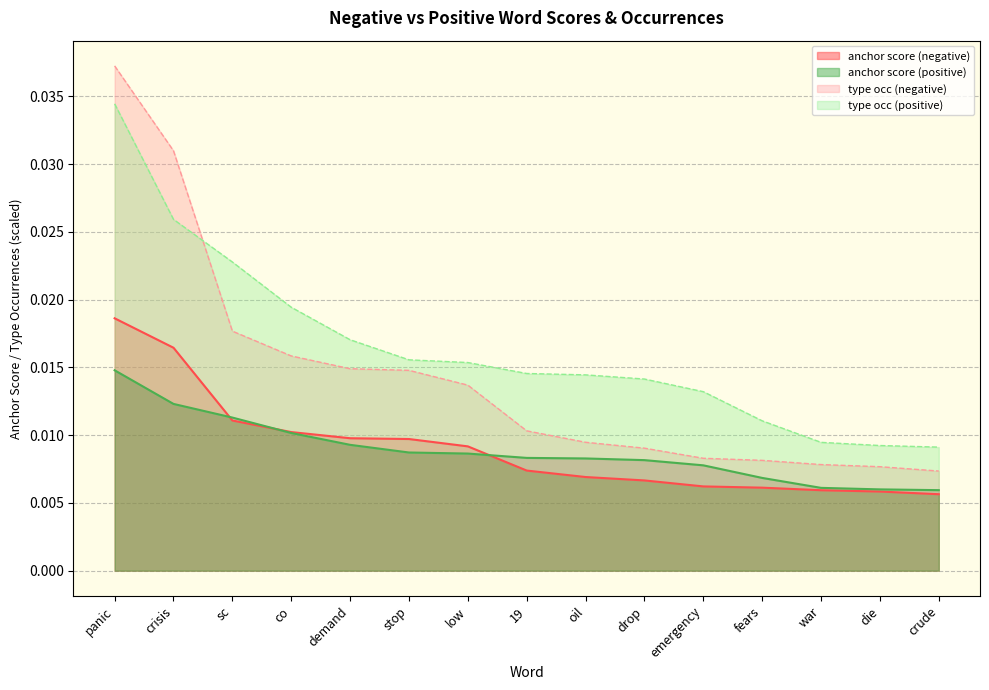

True or false: anchor score (negative) and type occ (negative) cross at least once.

False